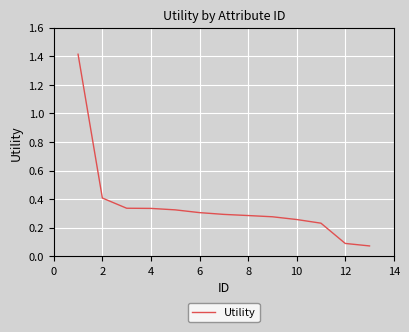

What is the maximum value shown in the chart?

1.4